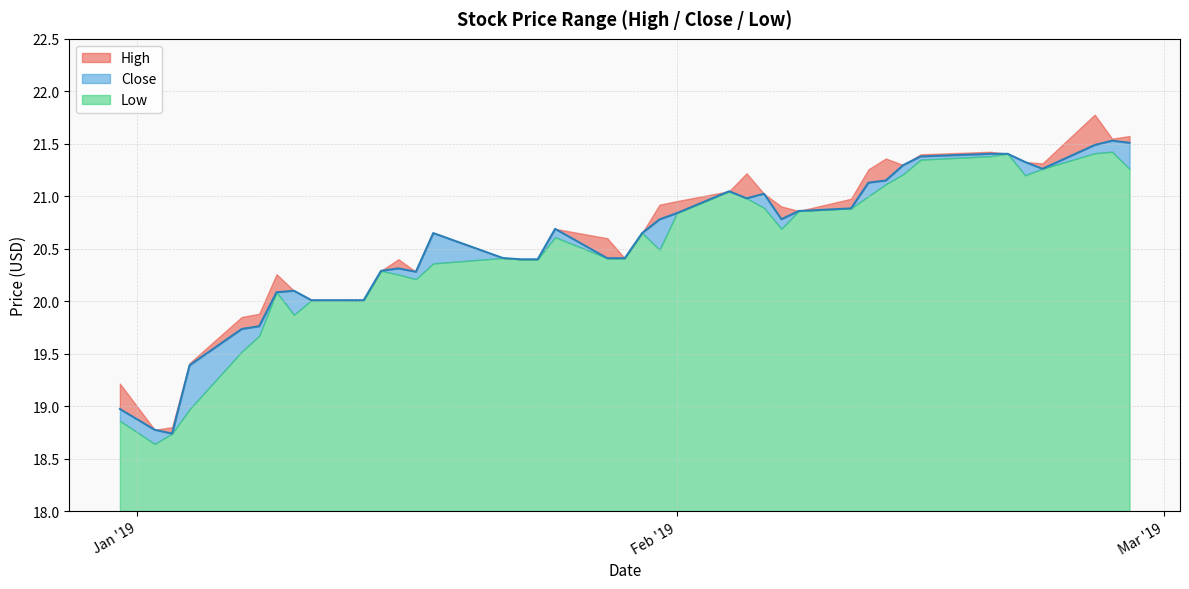

What is the label of the 9th point from the left?

2019-01-11